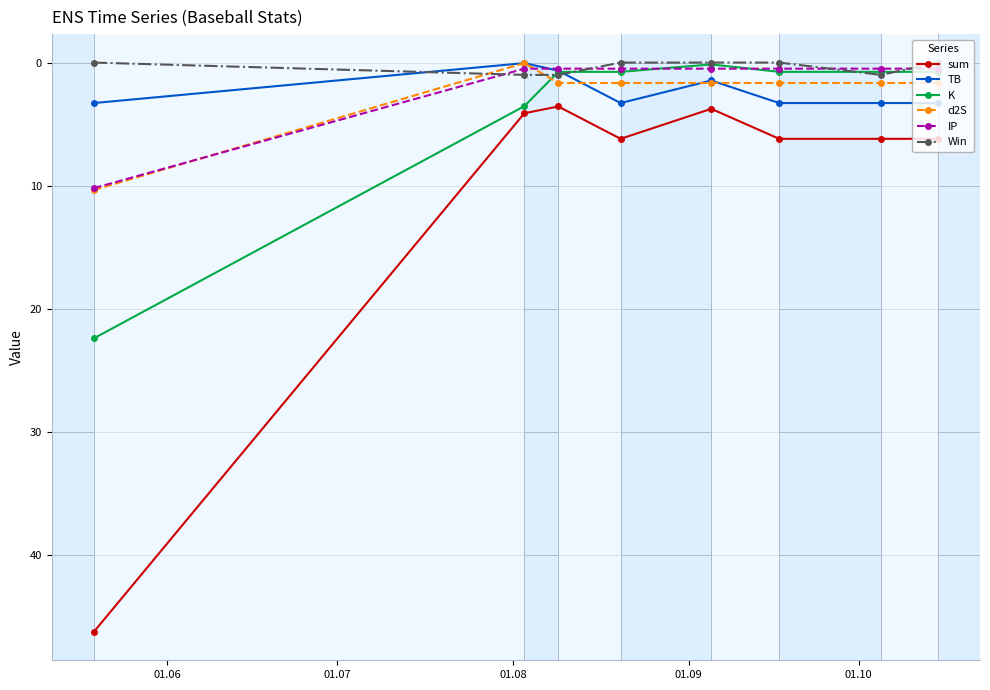

Which series has the largest range (max minus min)?

sum